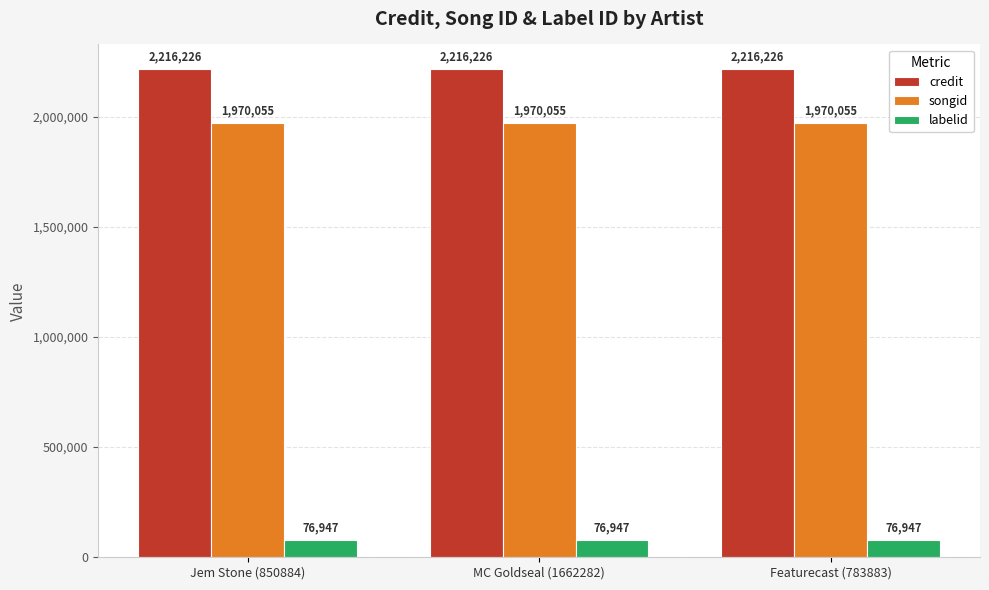

Reading left to right, list all the values displayed in this chart.

credit: Jem Stone (850884)=2216226	MC Goldseal (1662282)=2216226	Featurecast (783883)=2216226
songid: Jem Stone (850884)=1970055	MC Goldseal (1662282)=1970055	Featurecast (783883)=1970055
labelid: Jem Stone (850884)=76947	MC Goldseal (1662282)=76947	Featurecast (783883)=76947